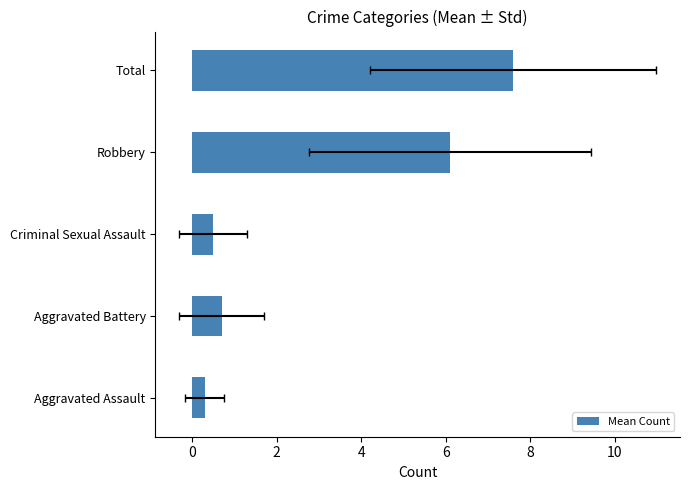

What is the difference between the maximum and minimum values?

7.3